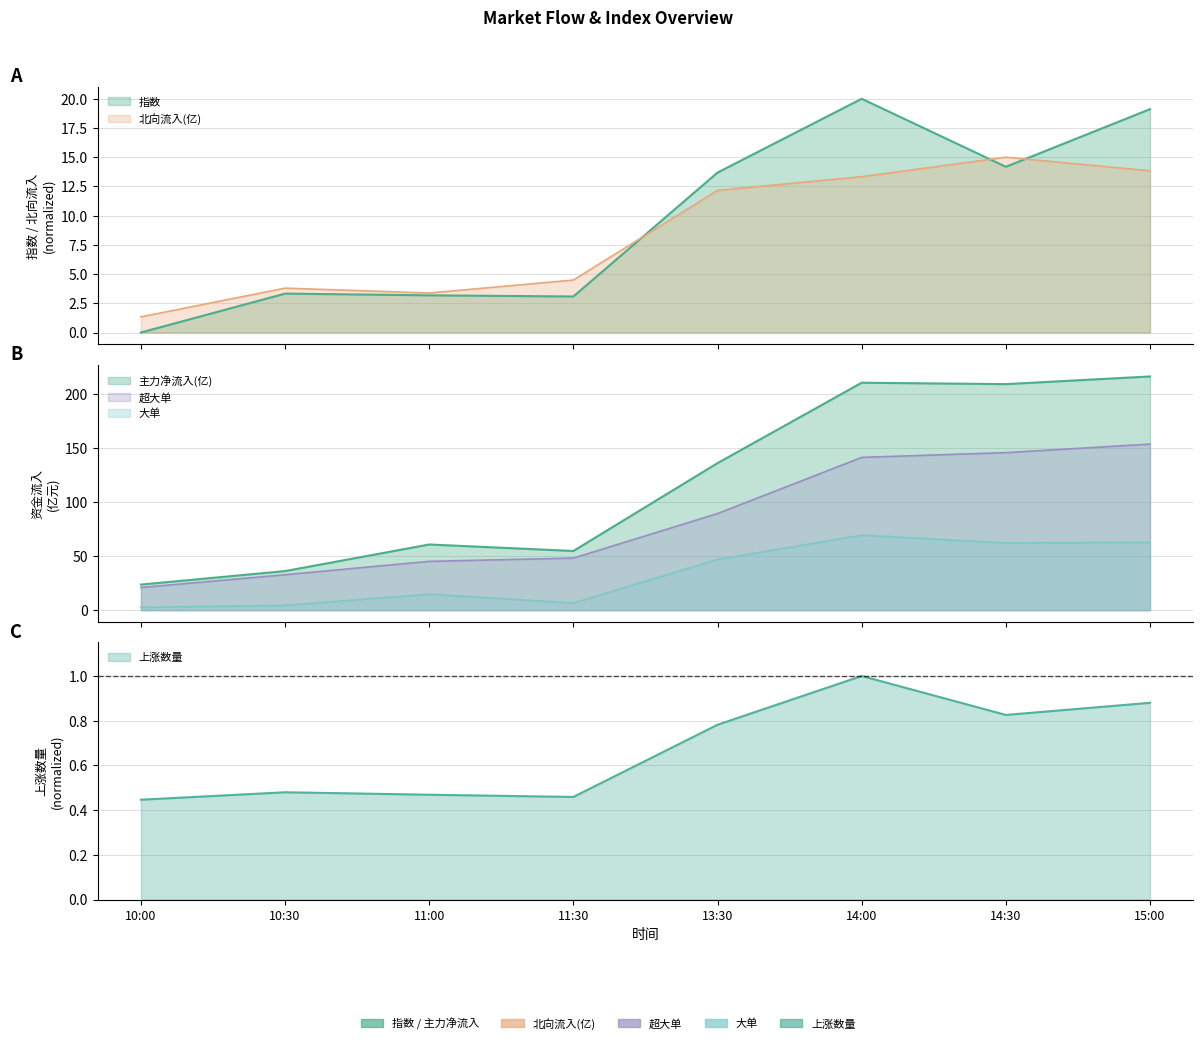

At which label does 大单 first exceed 47?

14:00